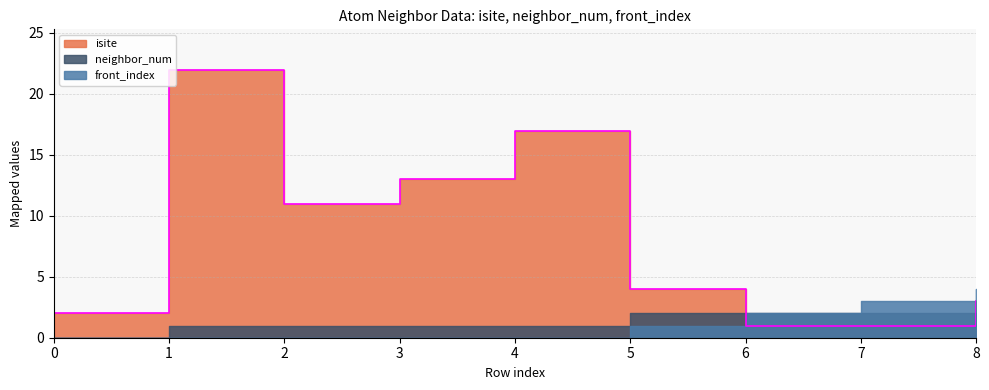

The value of isite at 0 is 3. True or false?

False